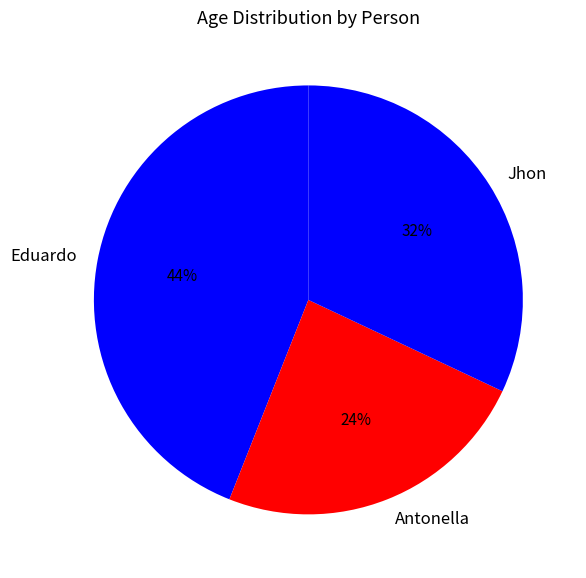

Which category has the smallest portion of the pie?

Antonella